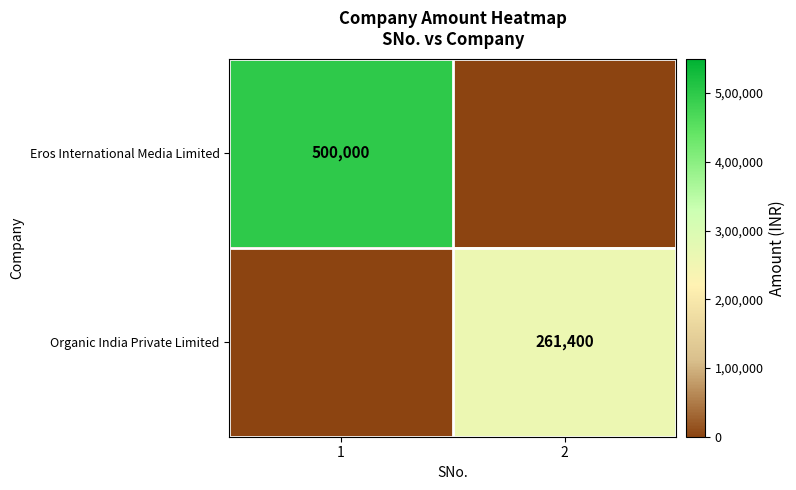

At which category is the sum across all series the highest?

1